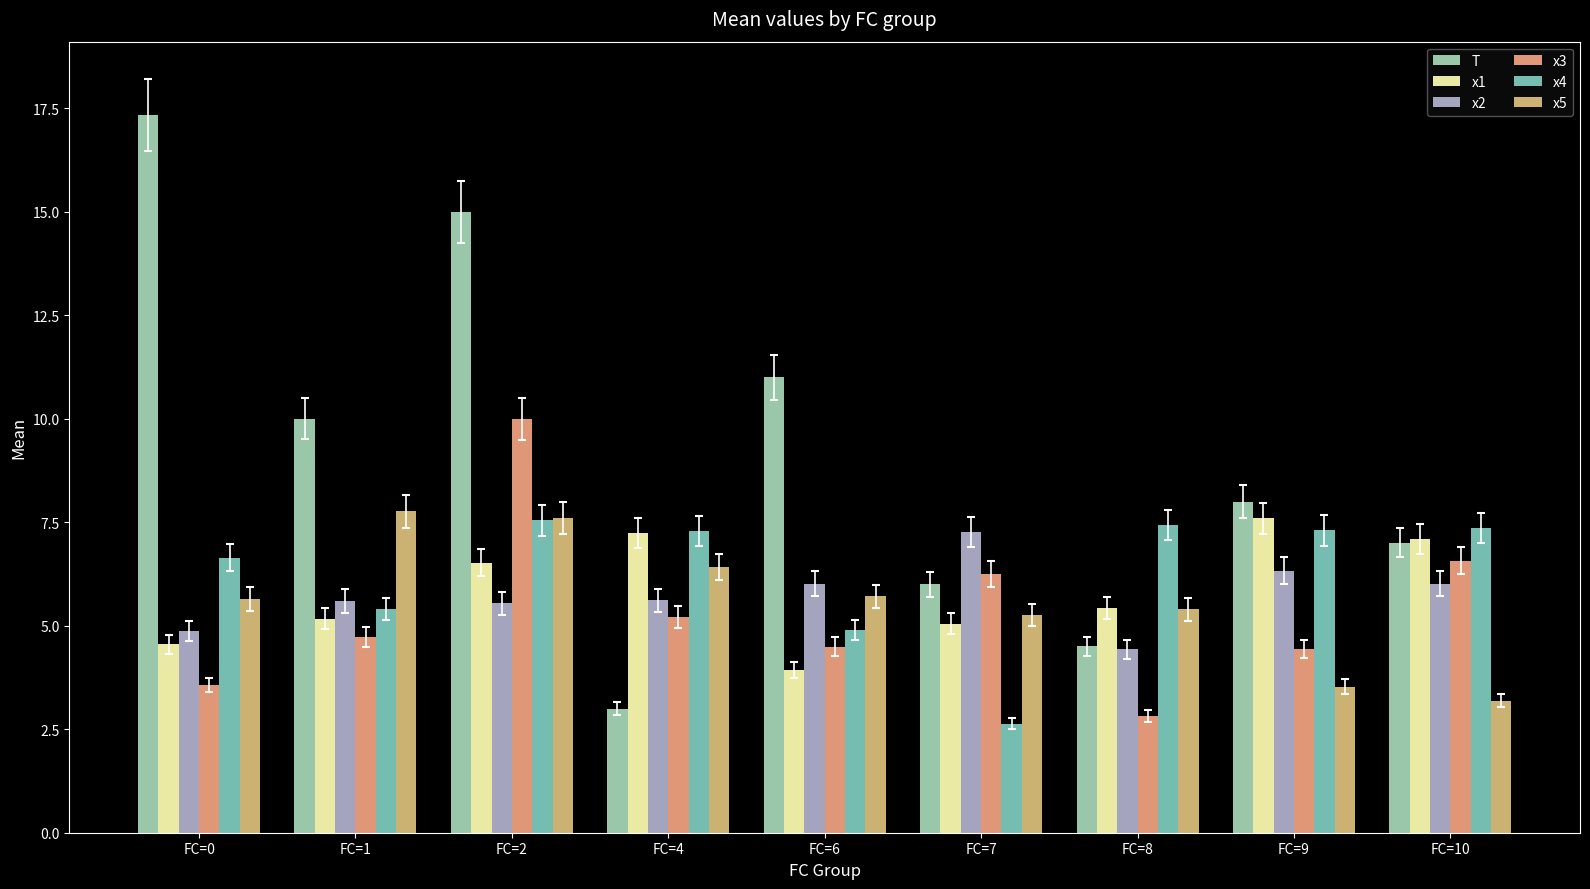

Which has a higher value, FC=0 or FC=1?

FC=0